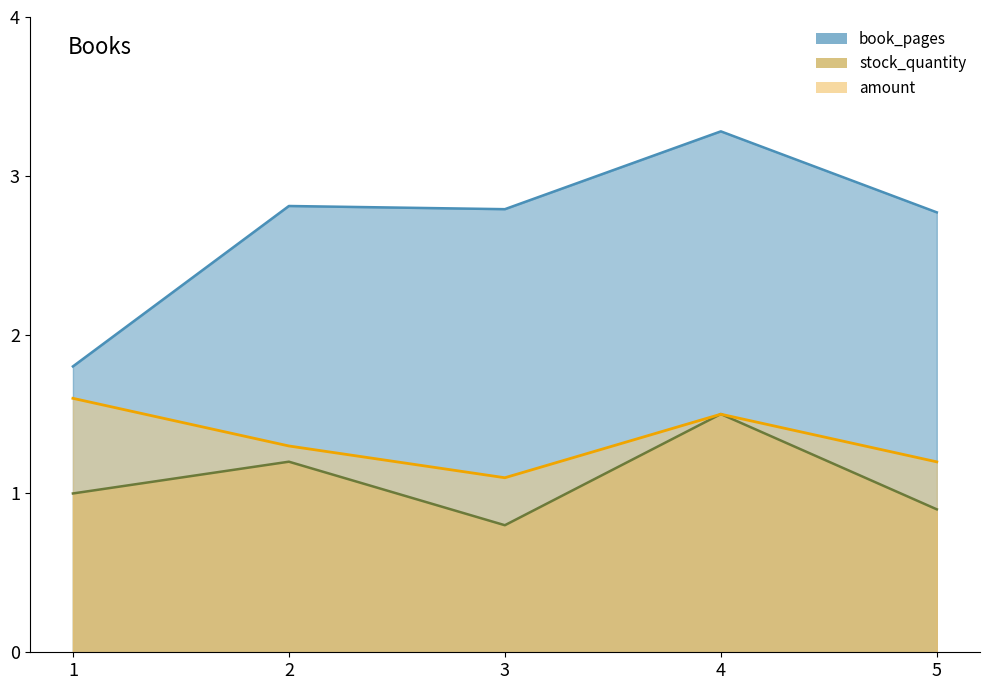

Where does the book_pages series first go above 2?

2